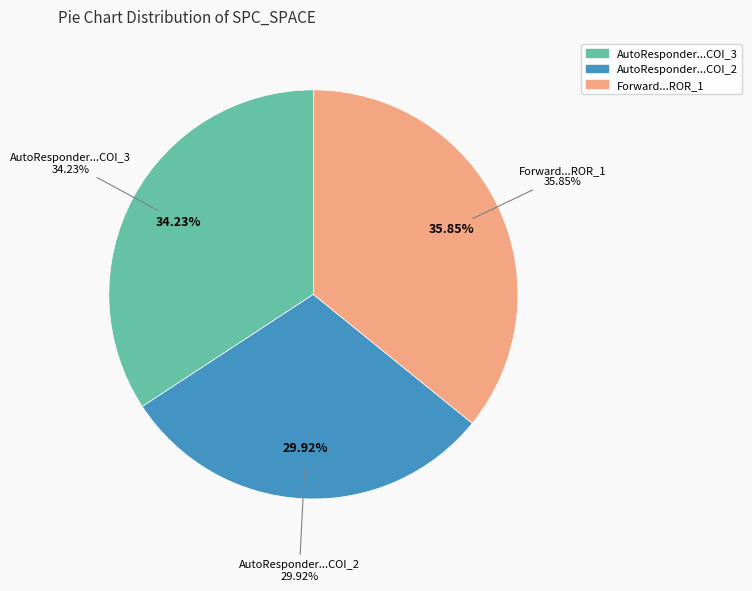

Approximately how many times larger is the value at Forward.EmailSystem.Client.ROR_1 compared to AutoResponder.EmailSystem.Client.COI_2?

1.2